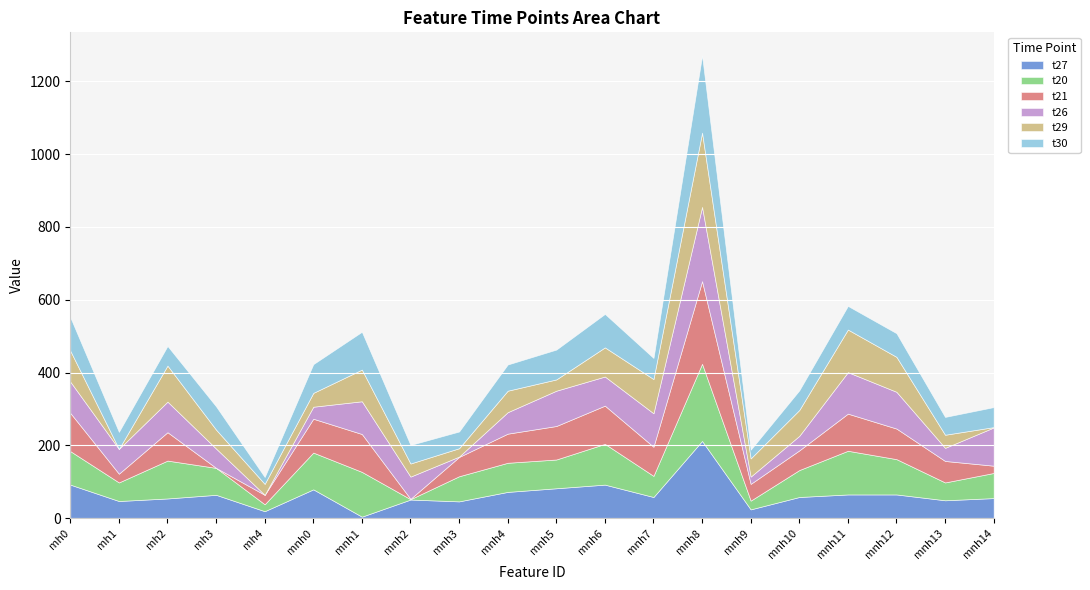

What is the maximum value for t26?

204